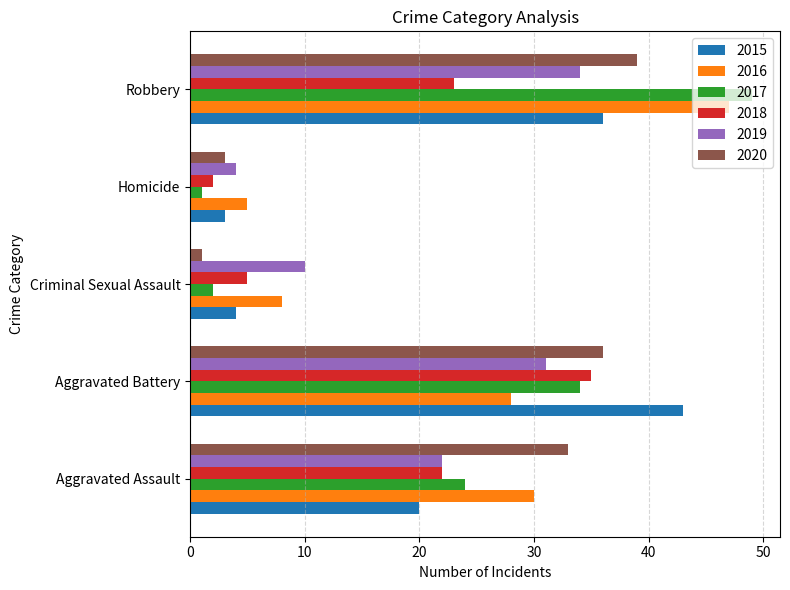

The value of 2016 at Robbery is 30. True or false?

False